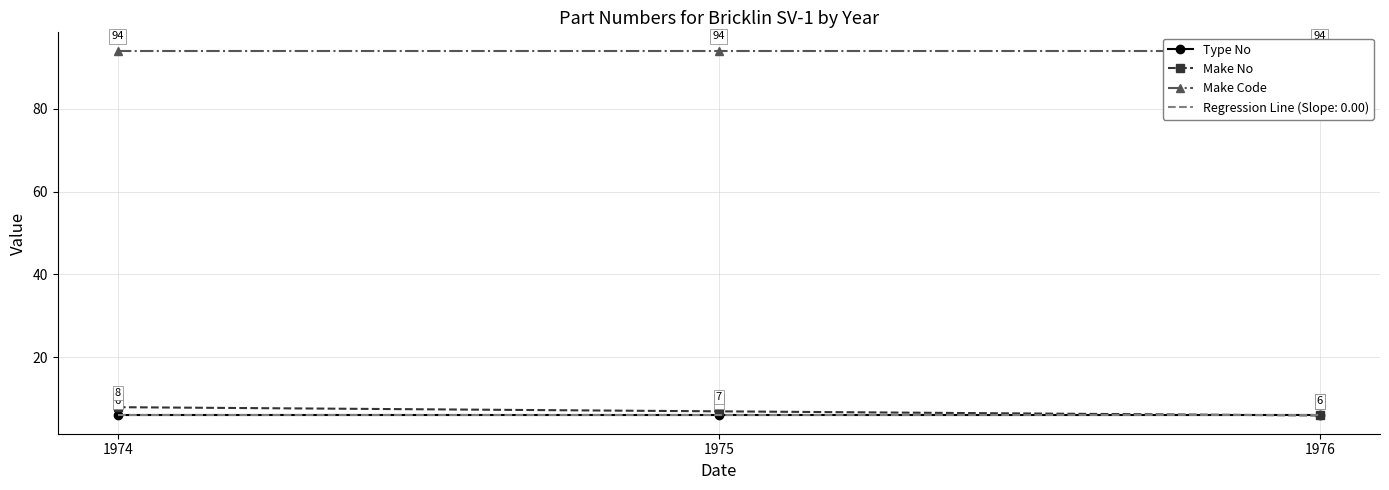

Which series has the largest total across all categories?

Make Code